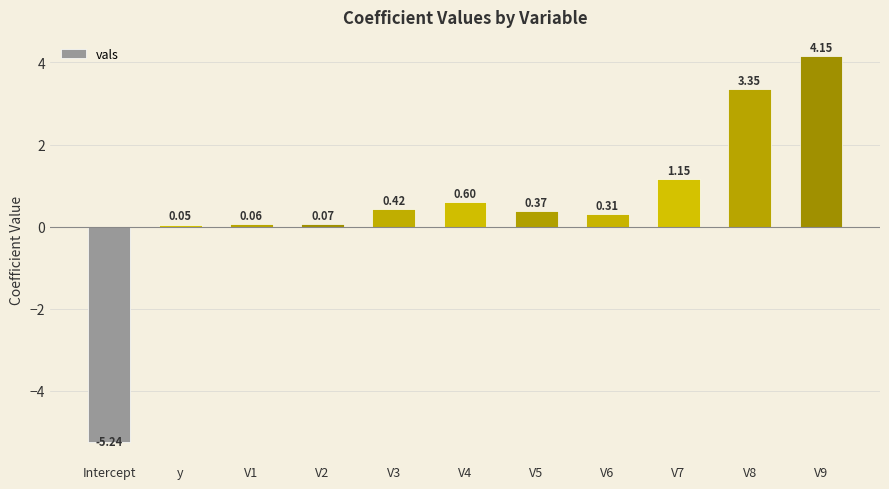

What is the change in value from V1 to V4?

+0.5